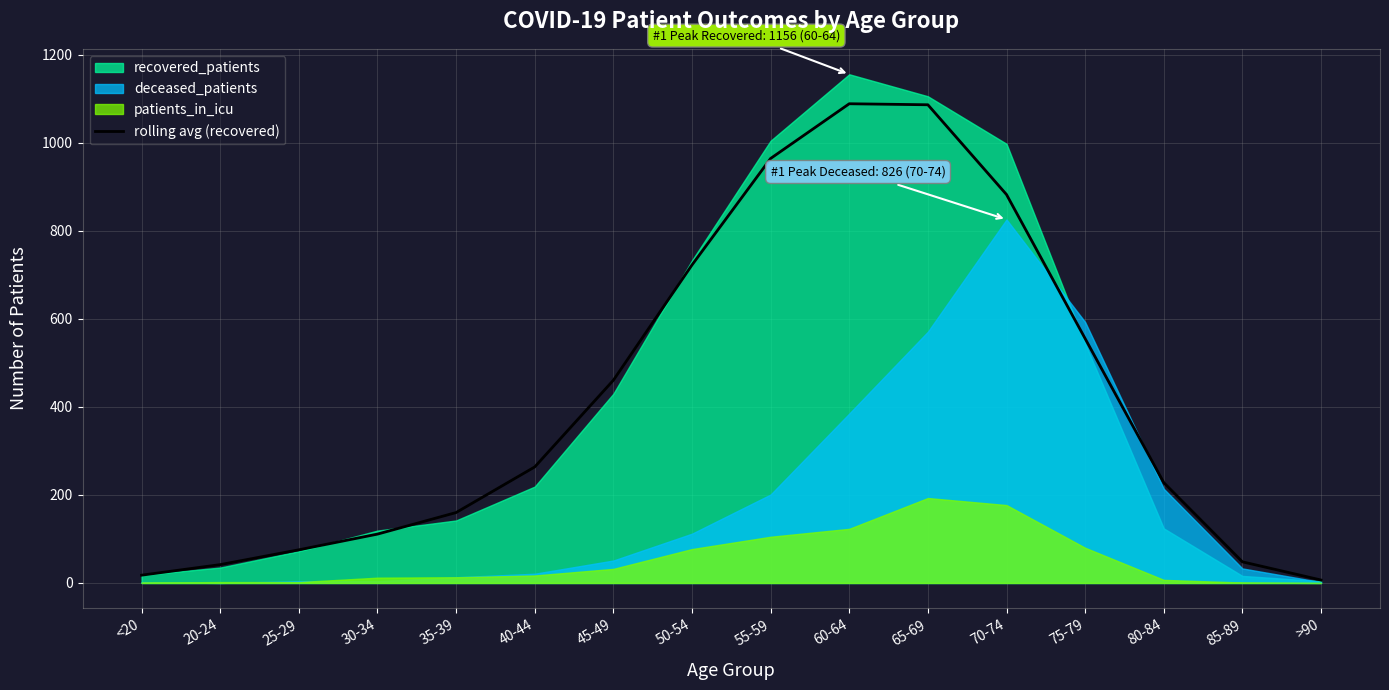

What is the sum of the values at 40-44 and 50-54?

986.3